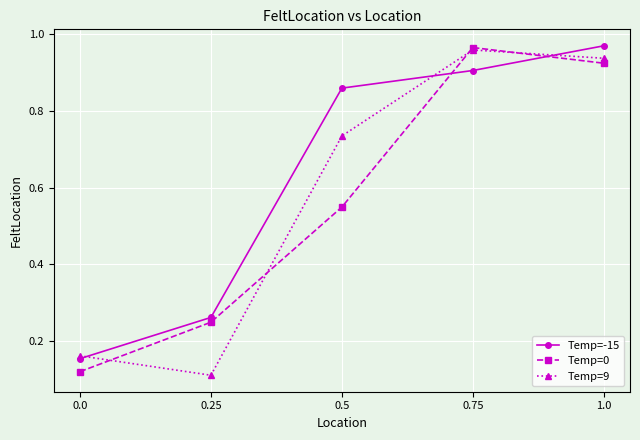

Rank the categories by Temp=-15 value from highest to lowest.

1.0, 0.75, 0.5, 0.25, 0.0